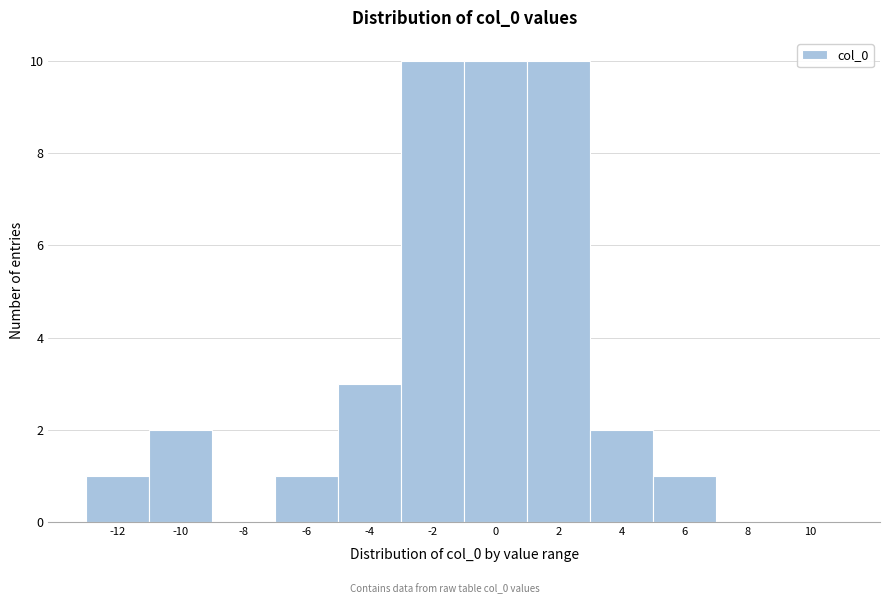

Reading left to right, list all the values displayed in this chart.

-12=1	-10=2	-8=0	-6=1	-4=3	-2=10	0=10	2=10	4=2	6=1	8=0	10=0